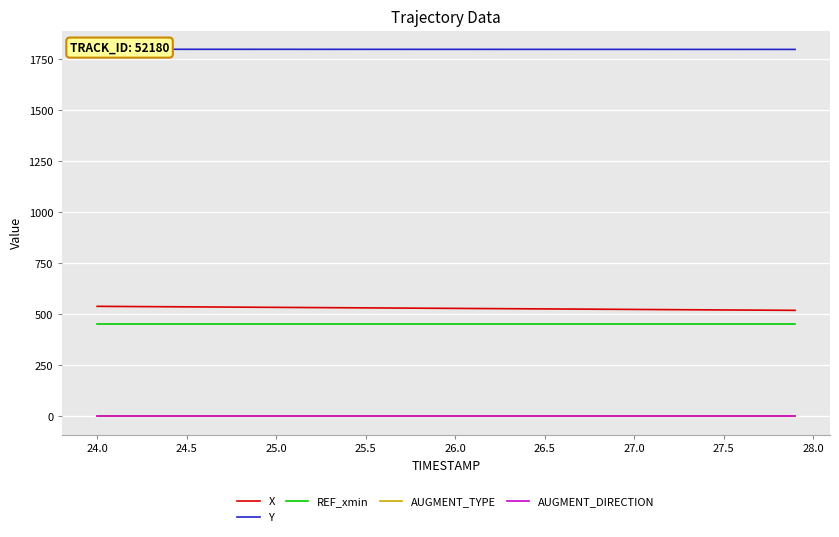

The value of AUGMENT_TYPE at 24.5 is 1.0. True or false?

True